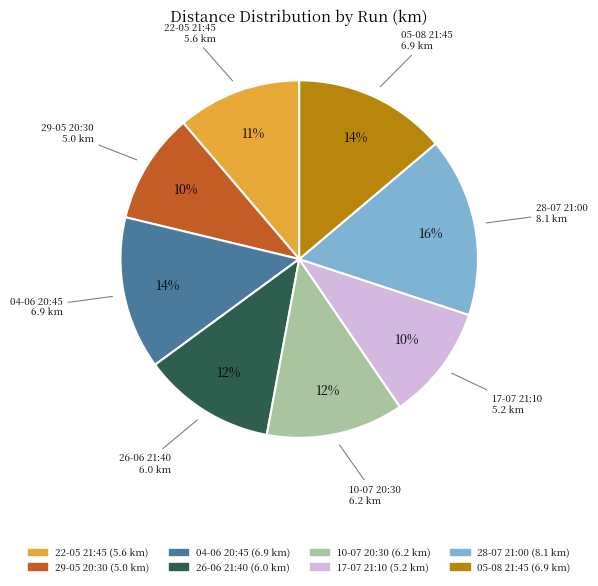

Is there a majority slice in this chart?

No